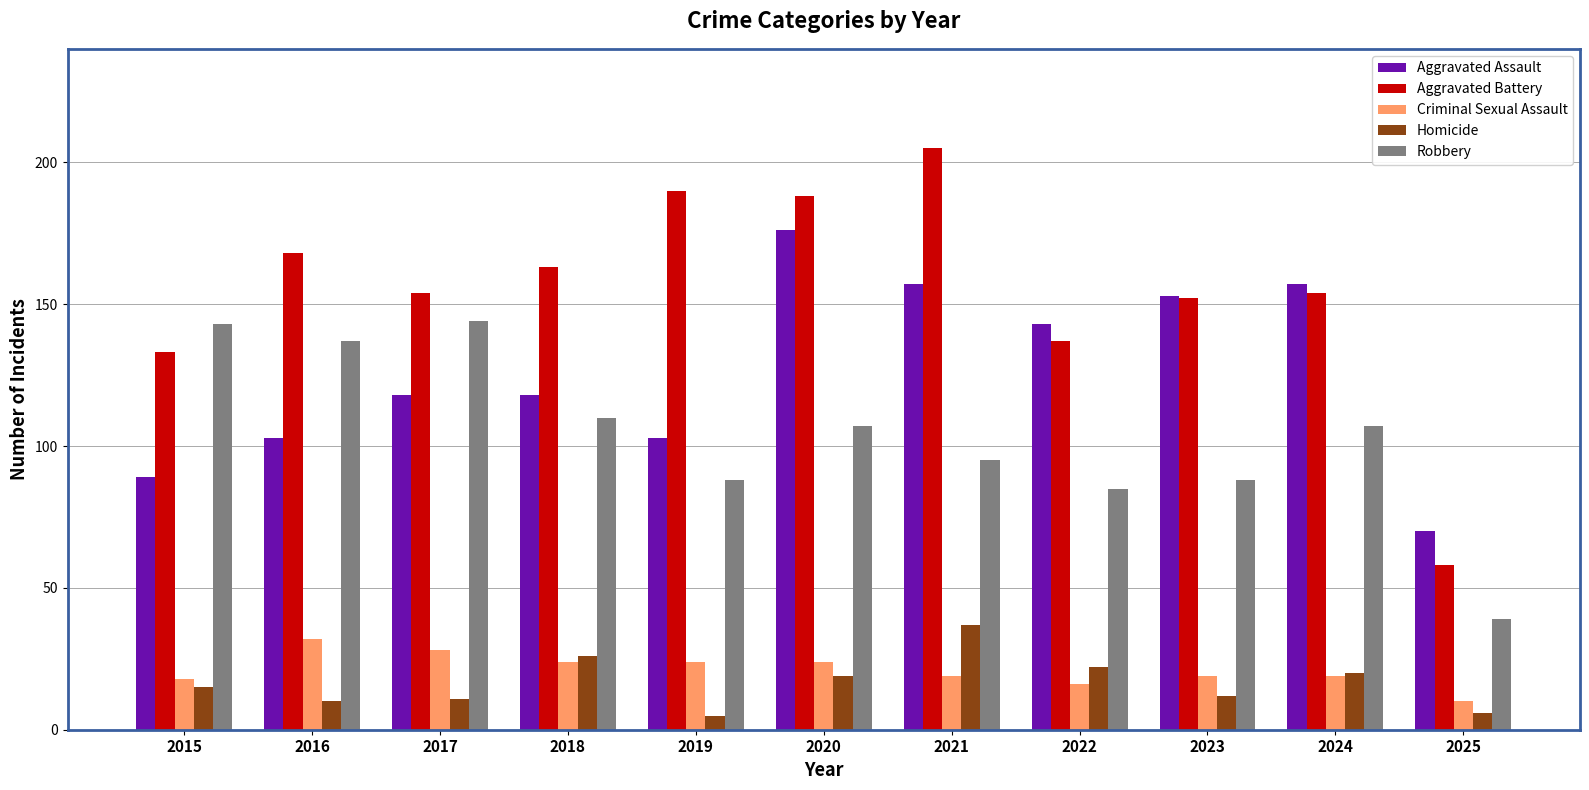

Count the number of data series in this chart.

5